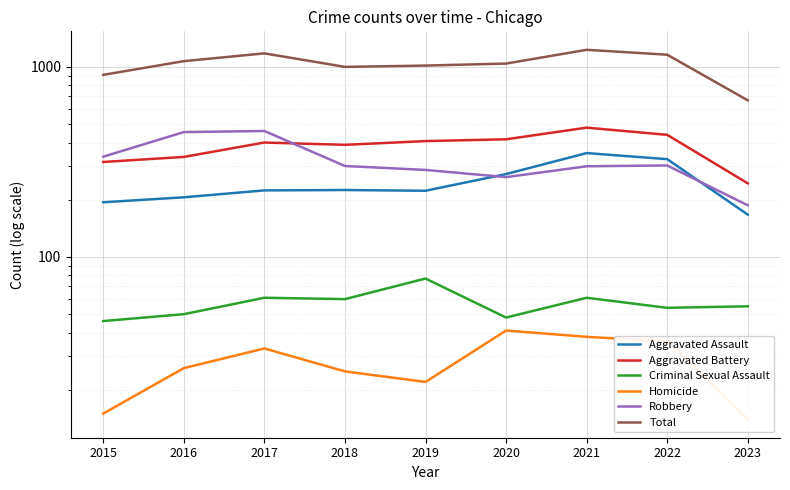

At which label does Robbery reach its minimum?

2023